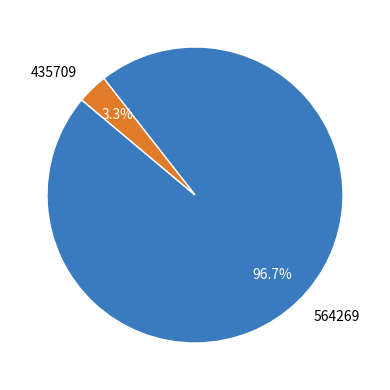

Is the sum of 435709 and 564269 greater than half?

Yes